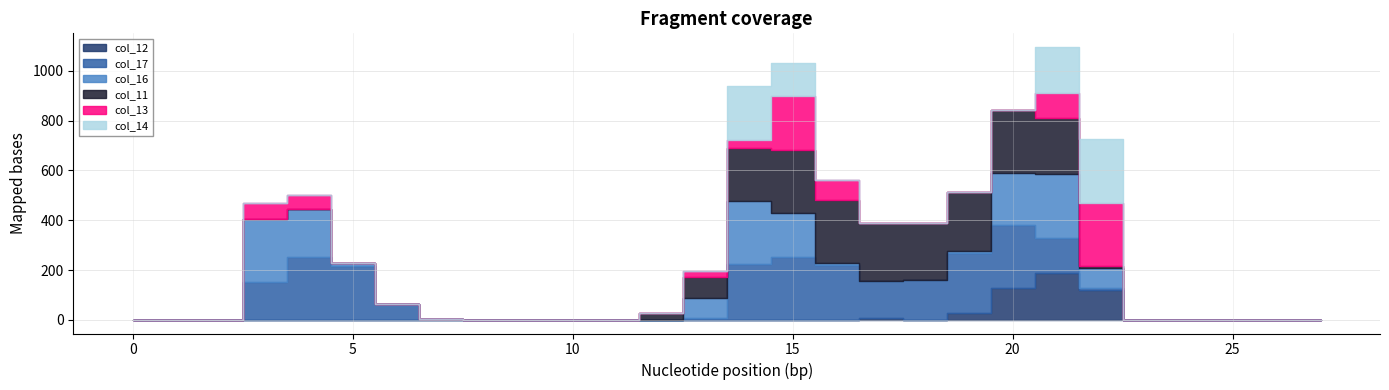

Rank the series at 8 from highest to lowest value.

col_12, col_17, col_16, col_11, col_13, col_14